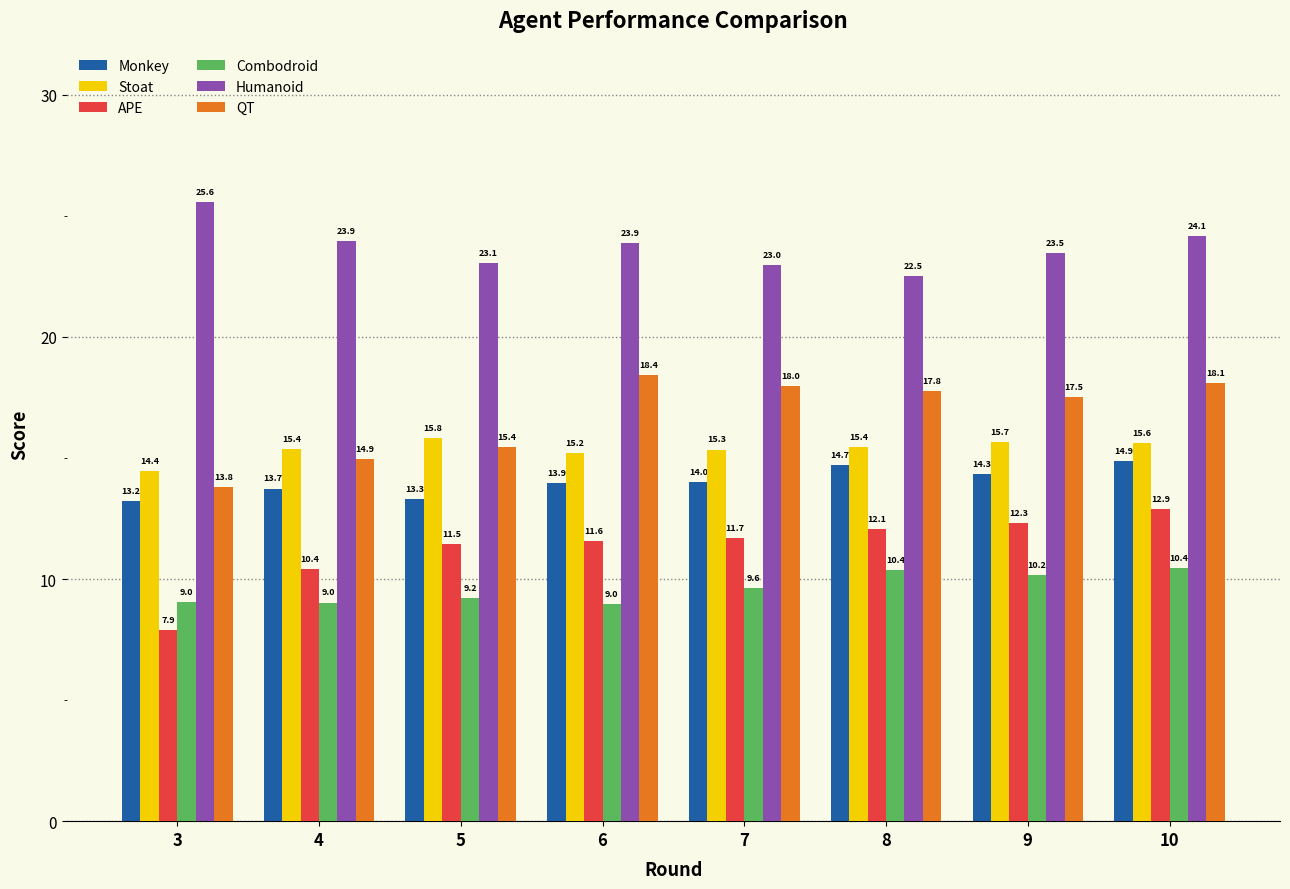

What is the difference between the highest and lowest values at 9?

13.3